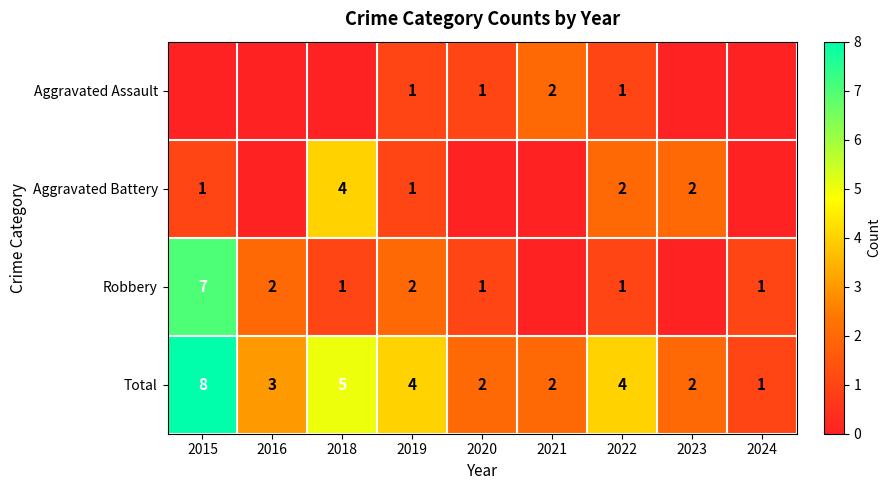

Count the Total values in the range 2 to 4.

6